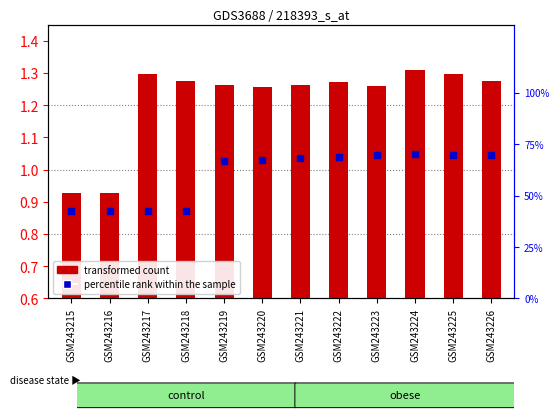

What is the total value across all series at GSM243216?

43.5